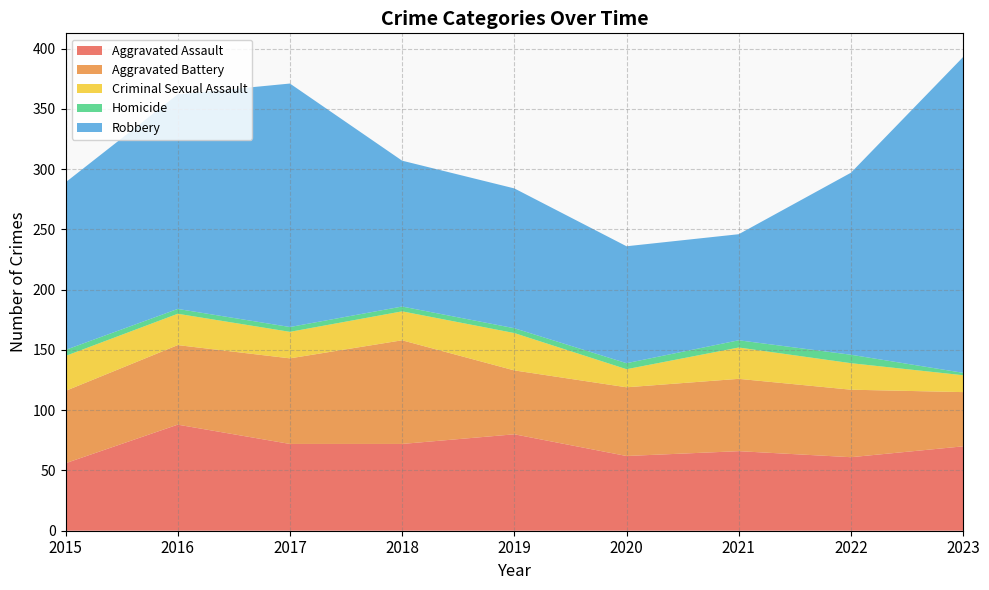

Reading right to left, what are all the values shown in this chart?

Aggravated Assault: 70	61	66	62	80	72	72	88	56
Aggravated Battery: 45	56	60	57	53	86	71	66	60
Criminal Sexual Assault: 14	22	26	15	31	24	22	26	29
Homicide: 2	7	6	5	4	4	4	4	5
Robbery: 262	151	88	97	116	121	202	178	139